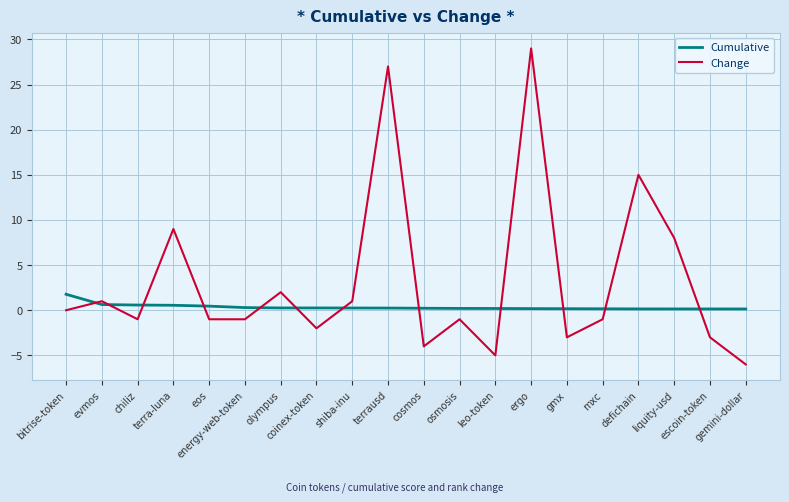

Which series changed the most between olympus and coinex-token?

Change